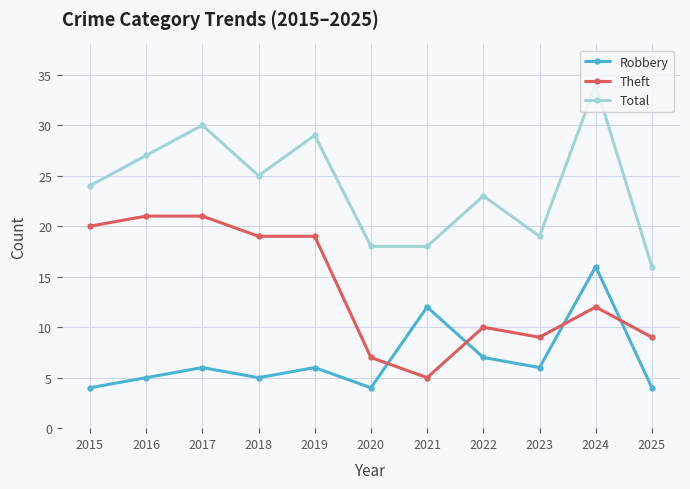

Which series has the largest range (max minus min)?

Total